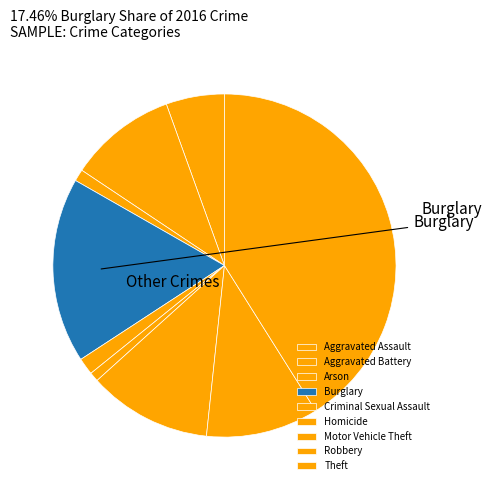

To the nearest percent, what is the average slice percentage?

11%